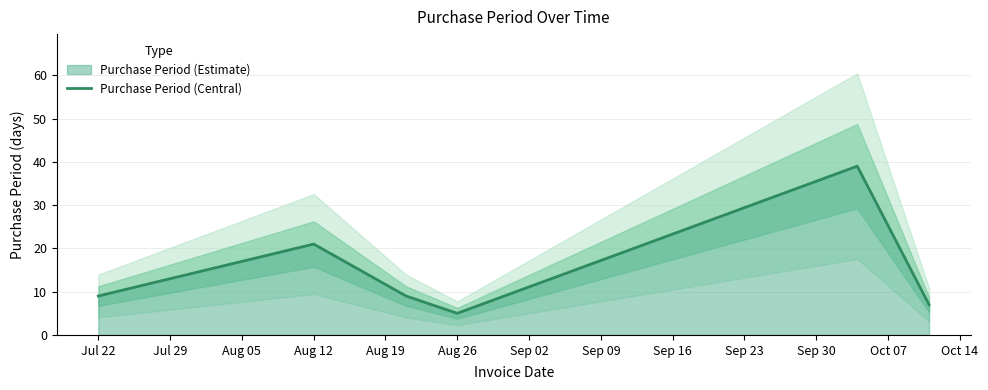

True or false: Purchase Period (Central) has a value of 9 at Jul 22.

True